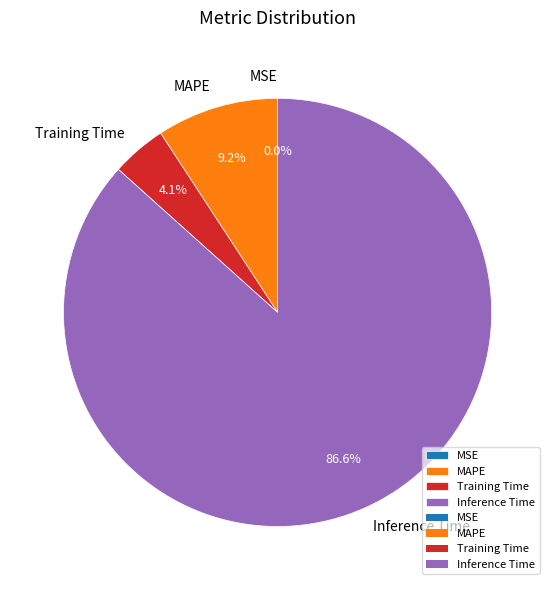

Between MAPE and Training Time, which is larger?

MAPE